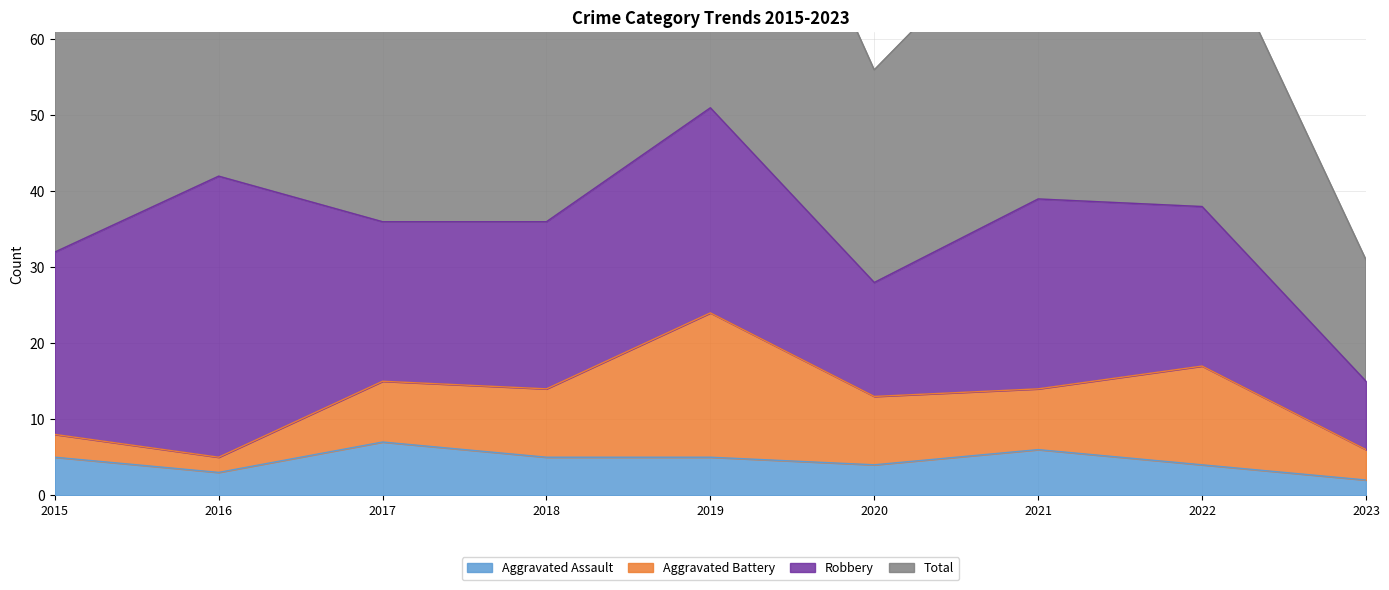

At how many categories does at least one series exceed 15?

9